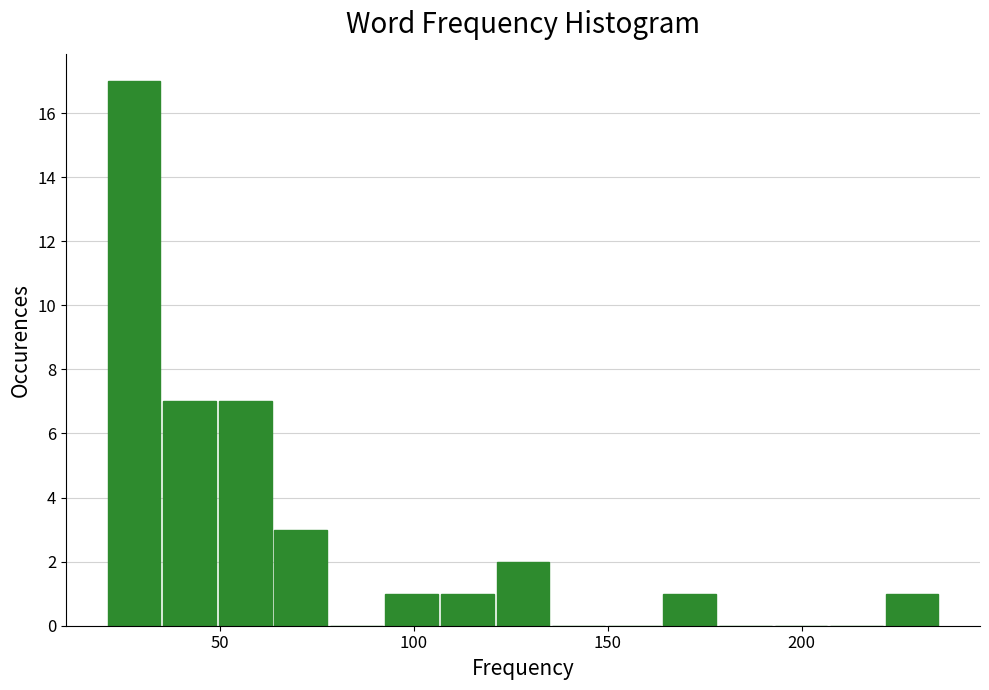

Around what value on the x-axis is the tallest bar? Give the approximate position of its centre, as read against the axis.

30